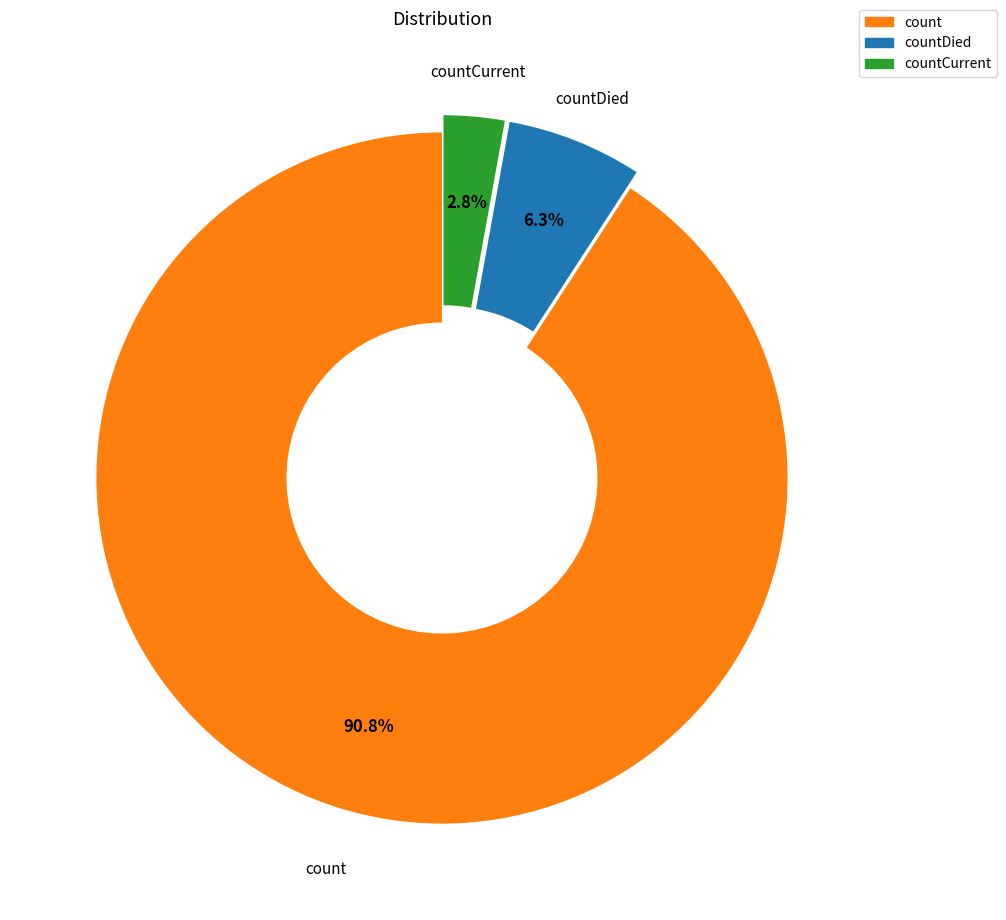

To the nearest percent, what portion does countDied represent?

6%